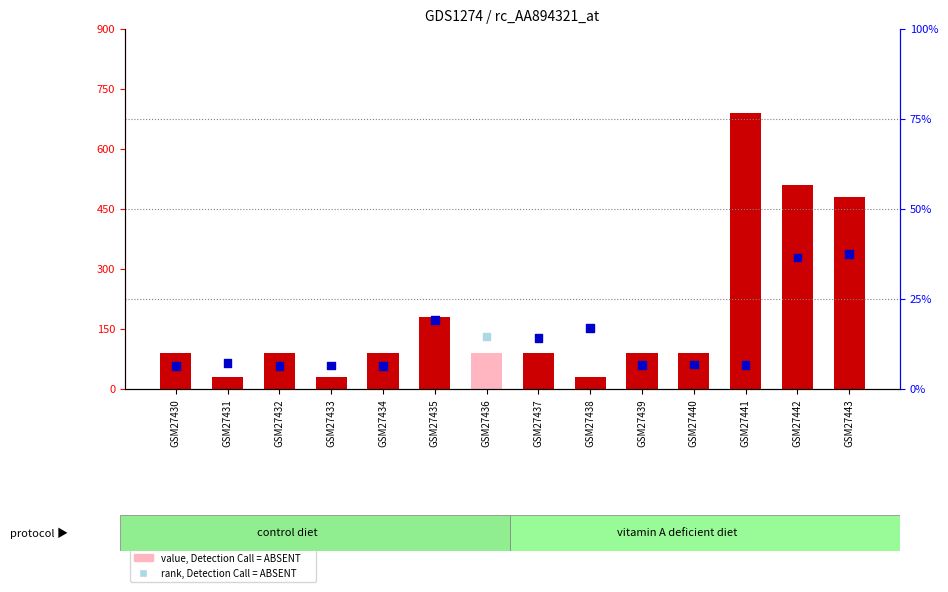

Which series has the largest total across all categories?

percentile rank within the sample